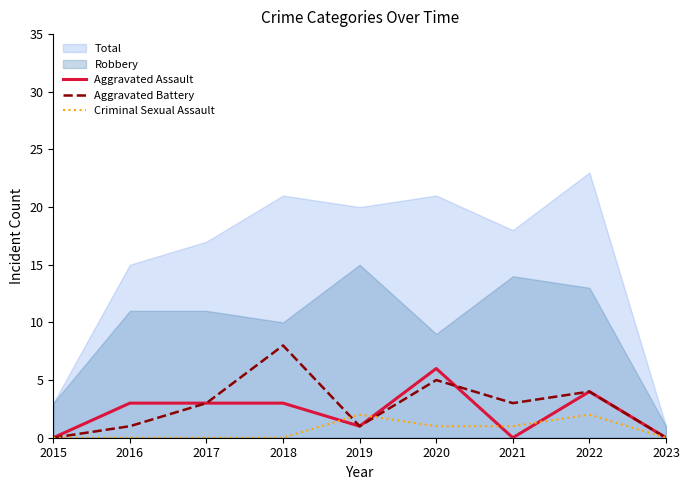

Which series has the largest total across all categories?

Total